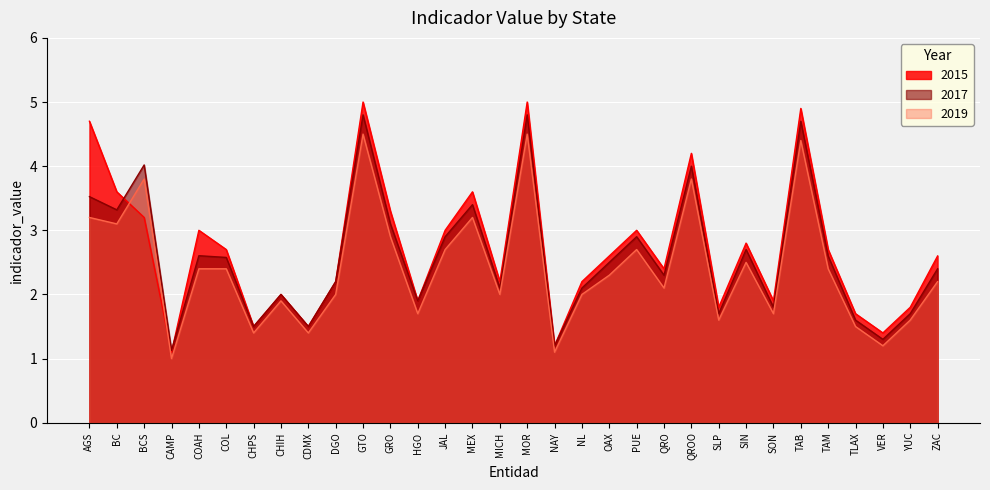

True or false: 2019 has more than 1 points higher than both neighbors.

True